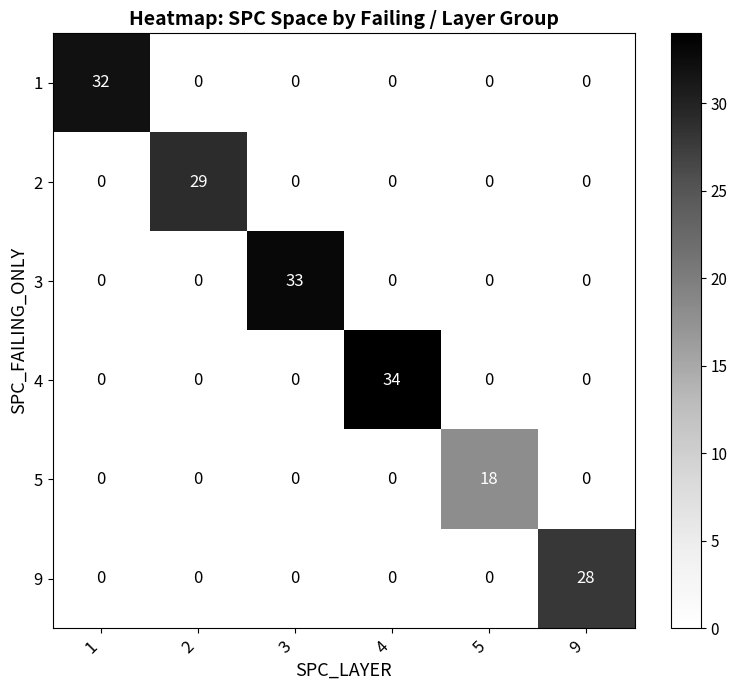

Which series has the widest spread of values?

4